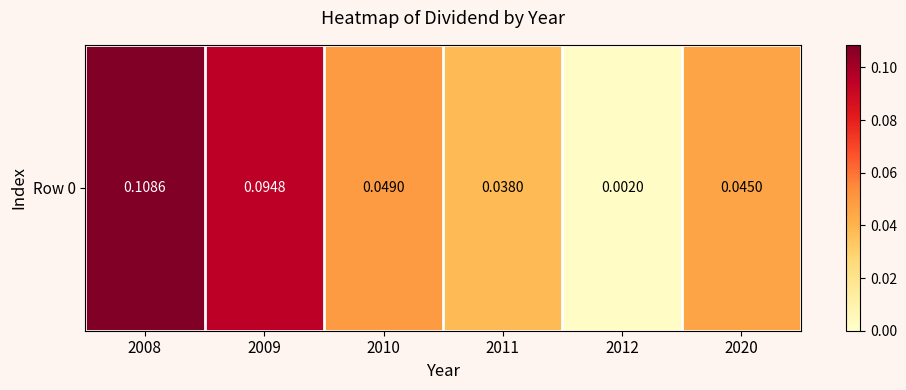

What is the difference between the maximum and second lowest values?

0.1